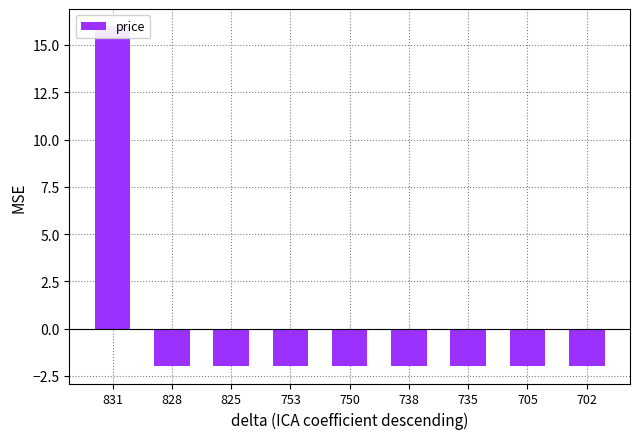

What is the value of the 1st bar from the left?

16